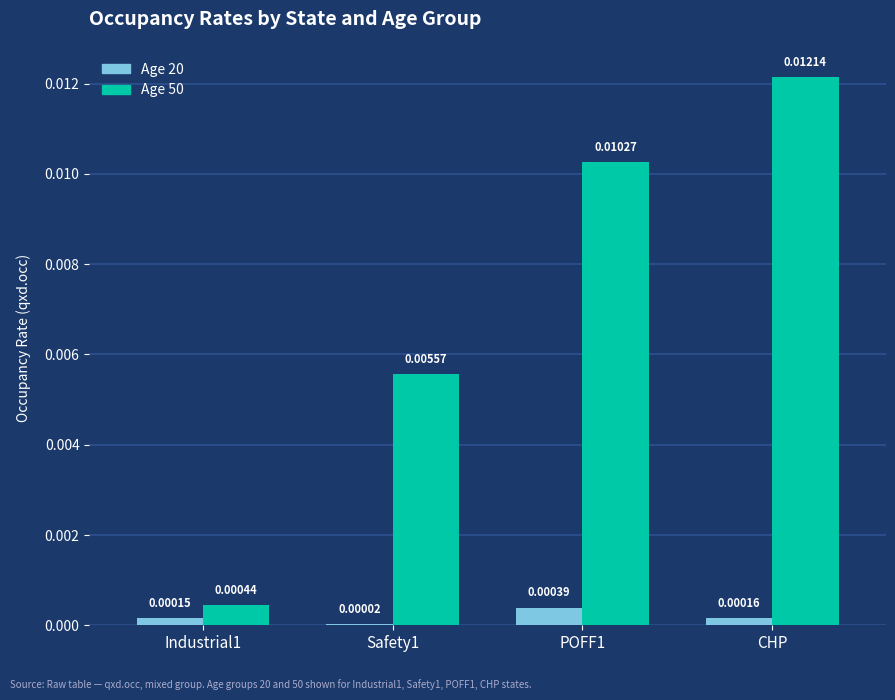

Are the bars horizontal?

No